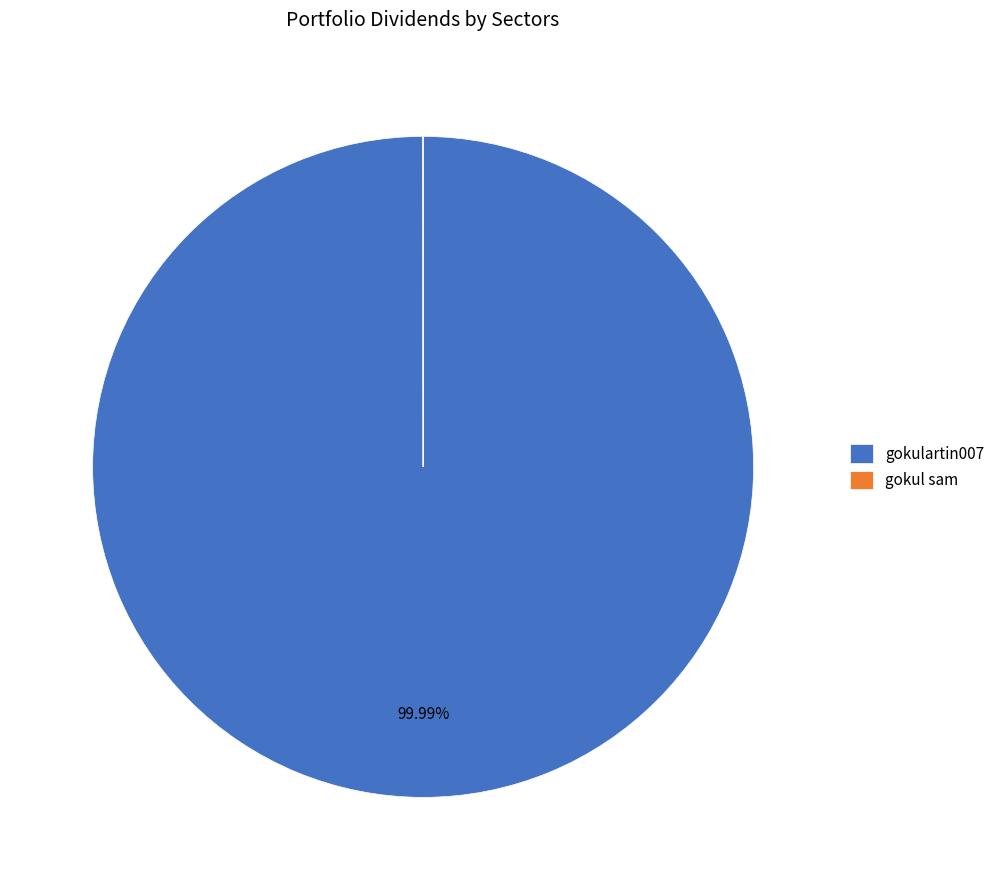

Is there a majority slice in this chart?

Yes